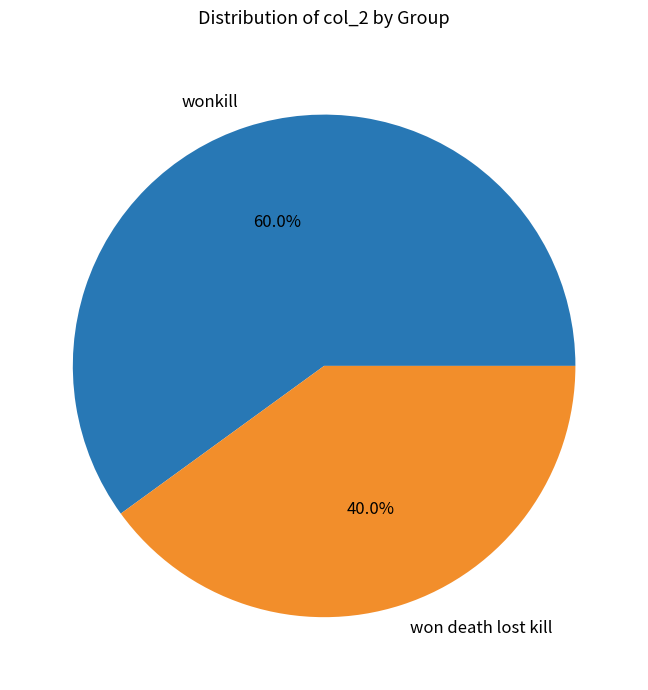

Is there any slice that represents more than half of the pie?

Yes